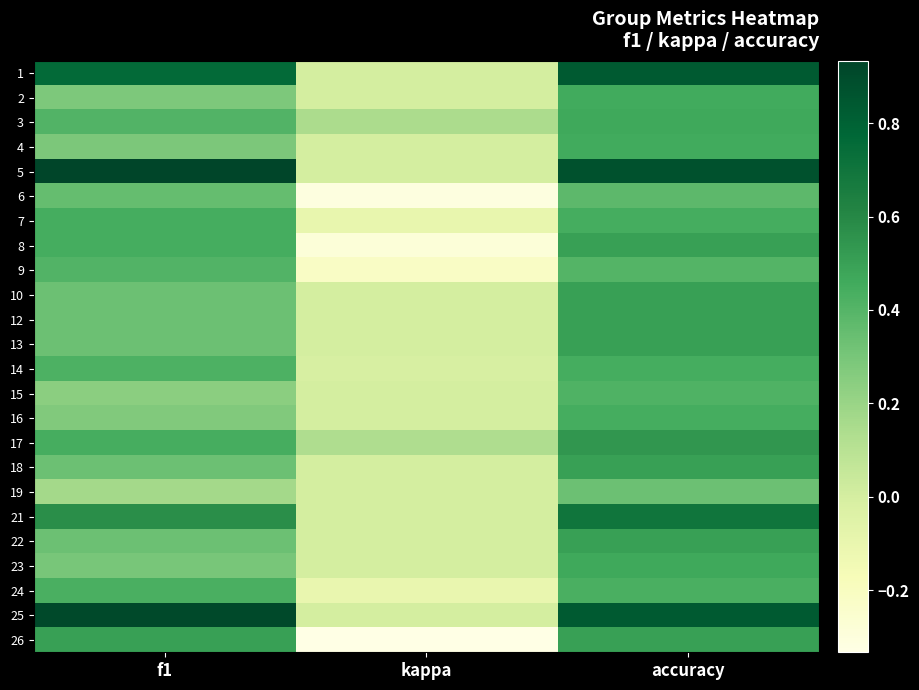

What is the smallest value displayed?

-0.3